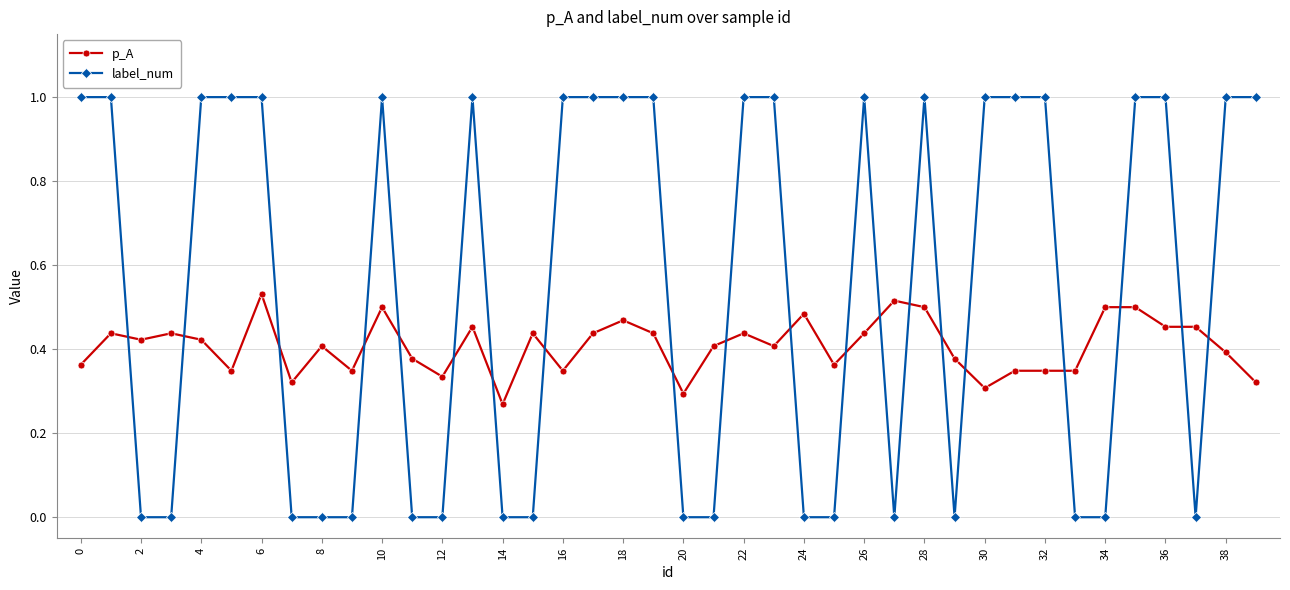

What is the average value of the label_num series?

0.6